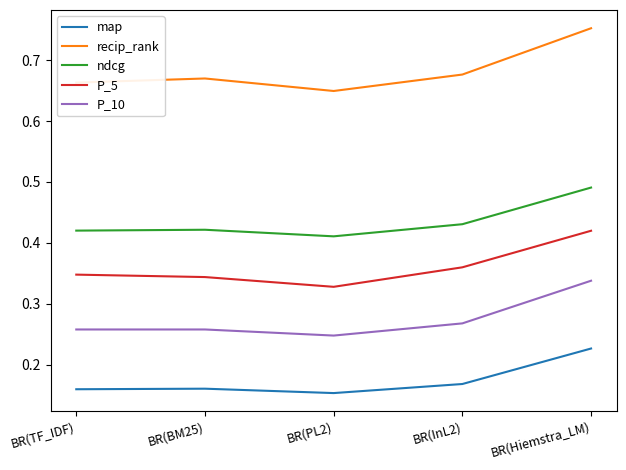

At which category does the chart reach its peak across all series?

BR(Hiemstra_LM)